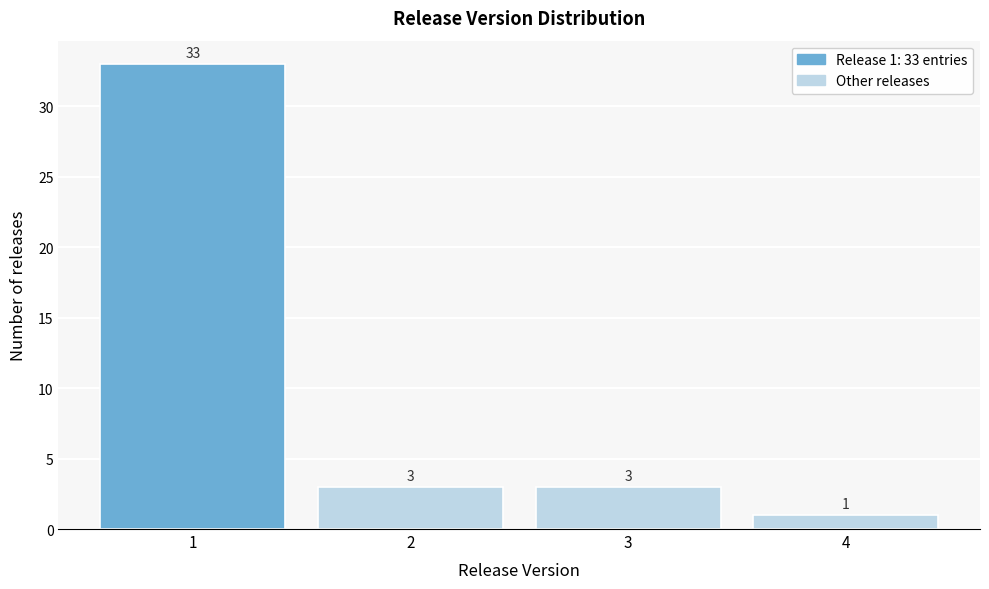

Which range on the x-axis has the tallest bar?

0.5 to 1.5